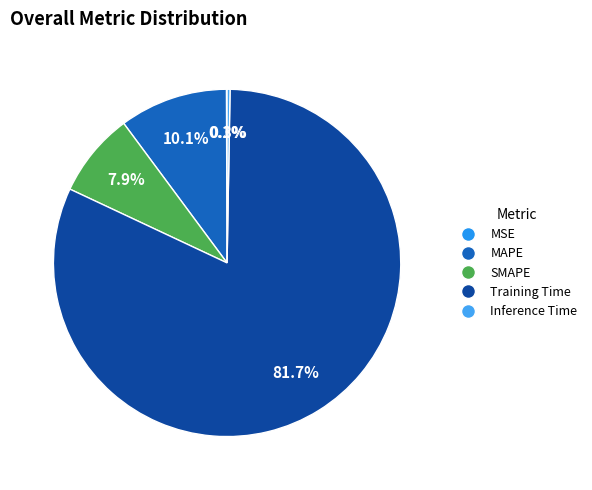

True or false: Inference Time accounts for 12% of the total.

False